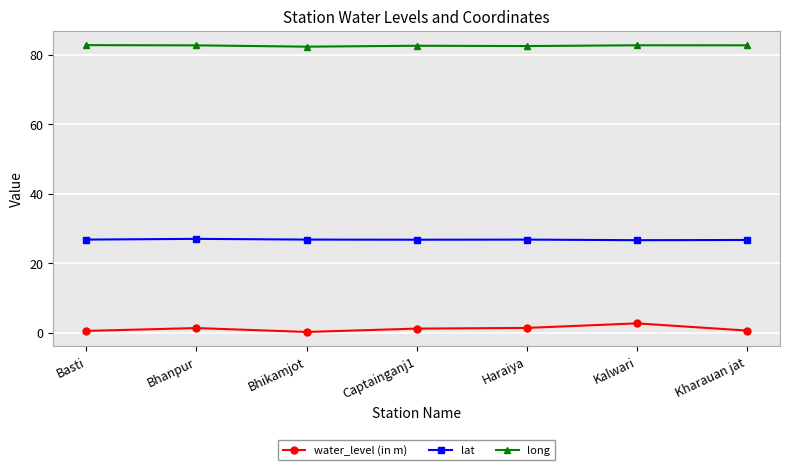

Does the chart have visible grid lines?

Yes